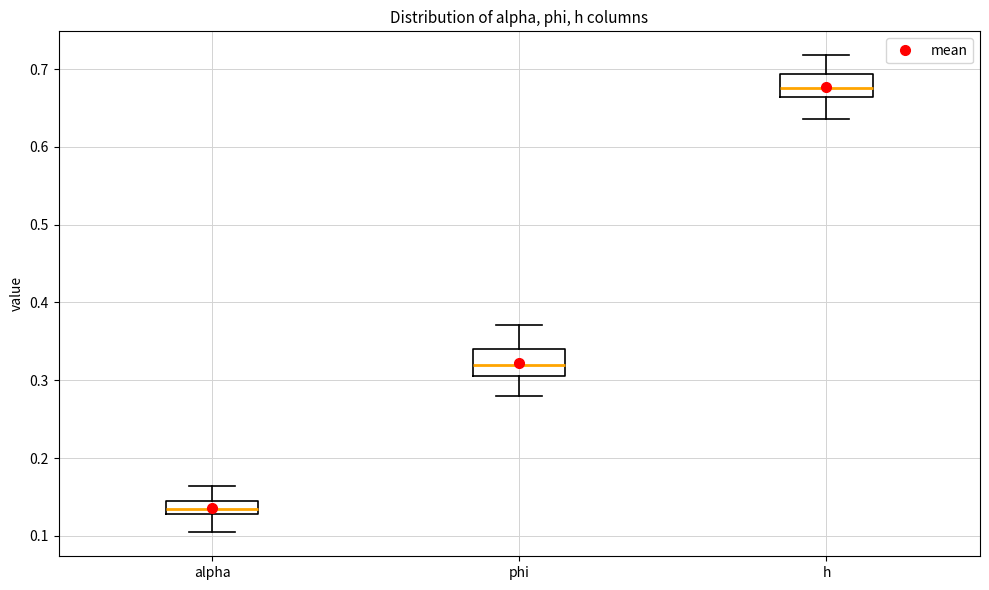

Reading left to right, transcribe this box plot: for each box, give where its median line is, the range the box spans, and where its two whiskers end, as read against the y-axis. The values are not printed on the chart, so give them approximately, as read against the axis.

alpha: median 0.13 (inside the box), box 0.13 to 0.14, whiskers 0.10 to 0.16
phi: median 0.32, box 0.31 to 0.34, whiskers 0.28 to 0.37
h: median 0.68, box 0.66 to 0.69, whiskers 0.64 to 0.72